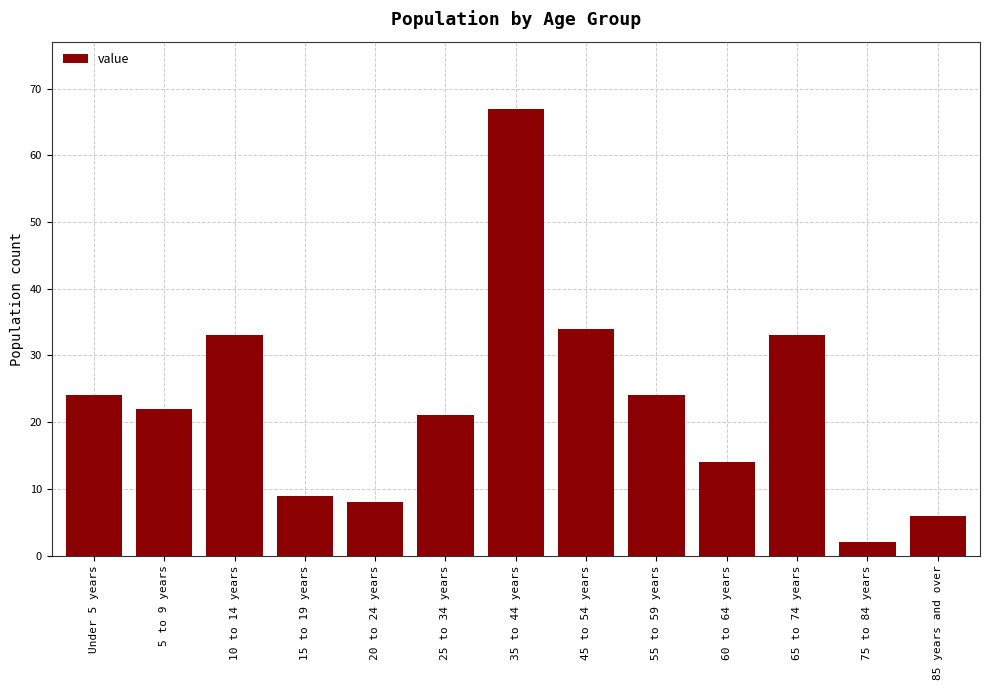

The value at 10 to 14 years is 54. True or false?

False